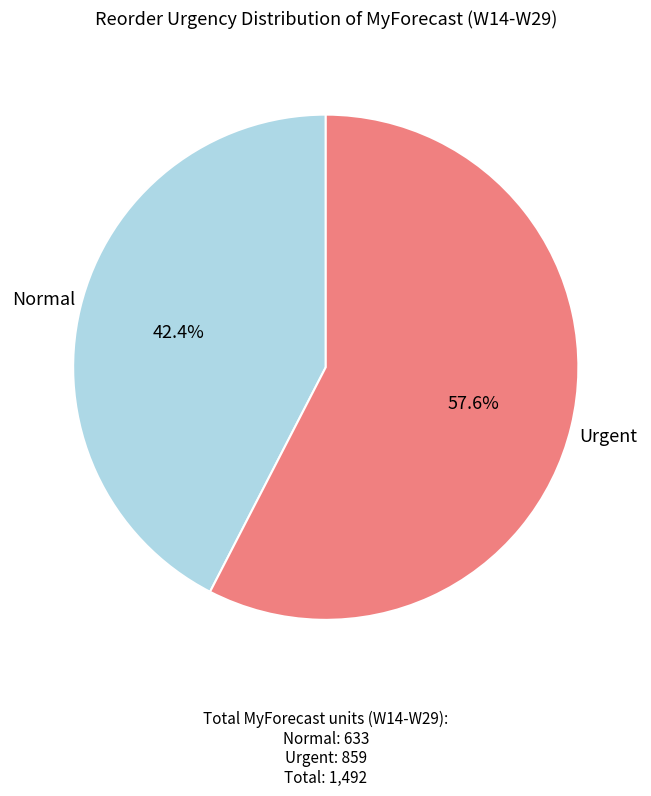

Rank the categories by value from lowest to highest.

Normal, Urgent